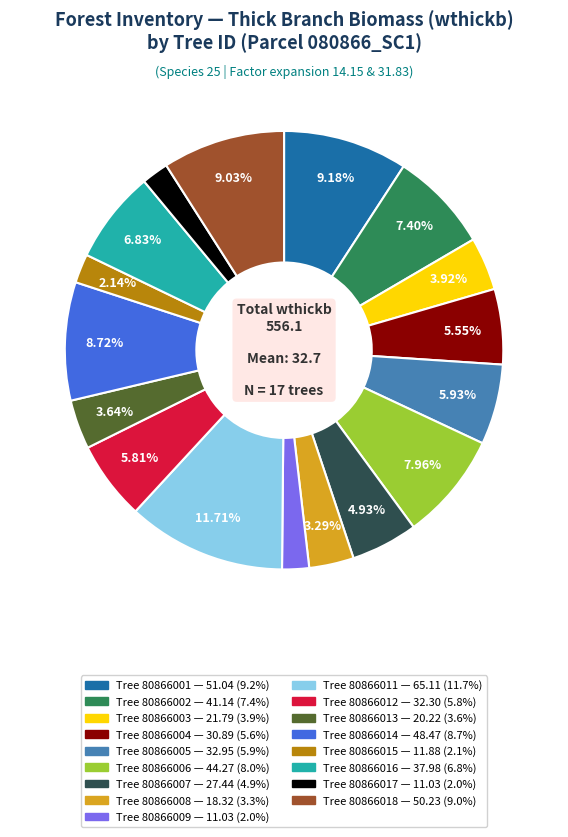

Is there a majority slice in this chart?

No